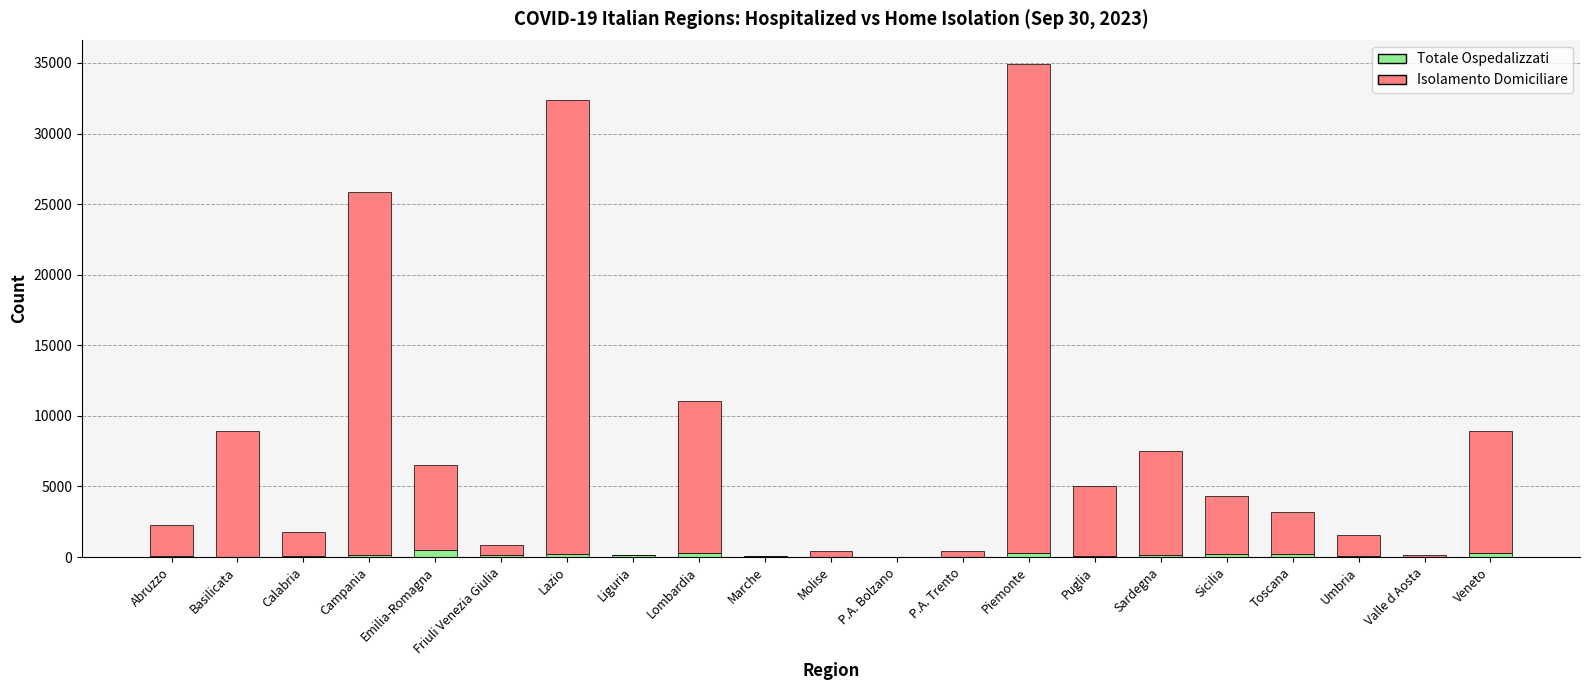

At which category is the sum across all series the highest?

Piemonte